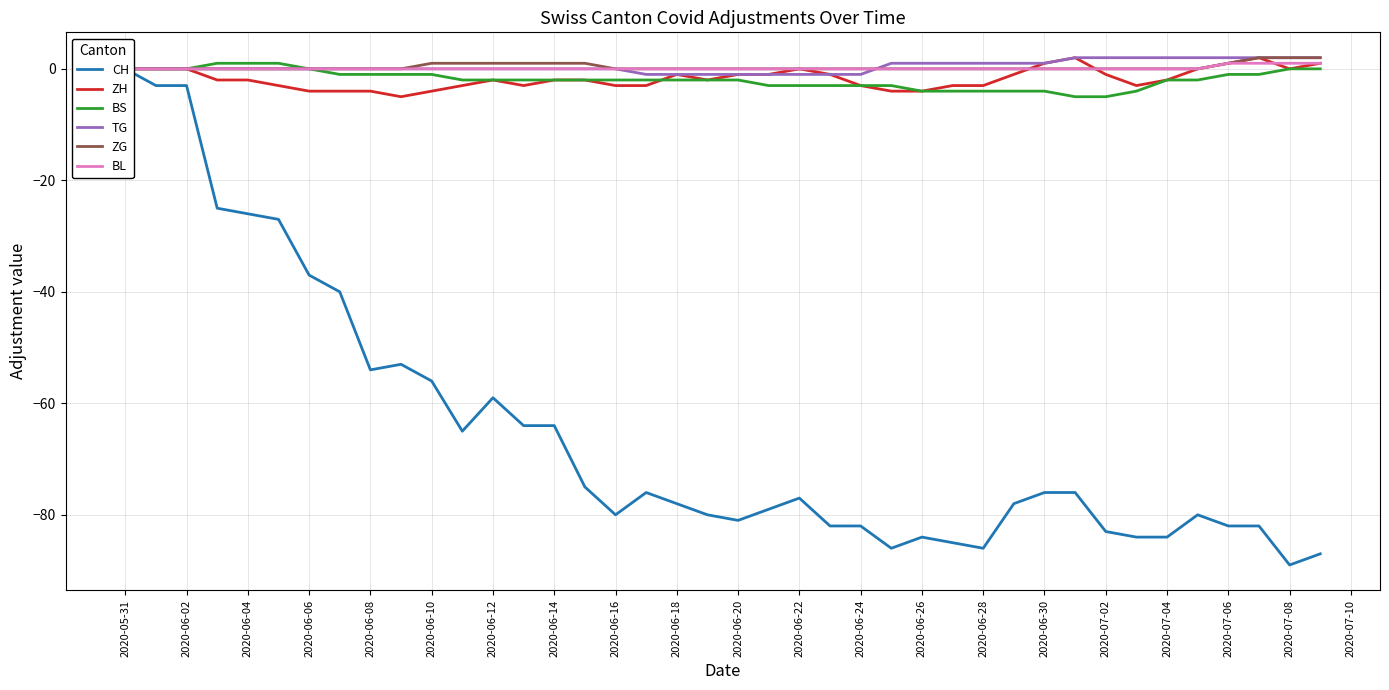

What is the maximum value shown in the chart?

2